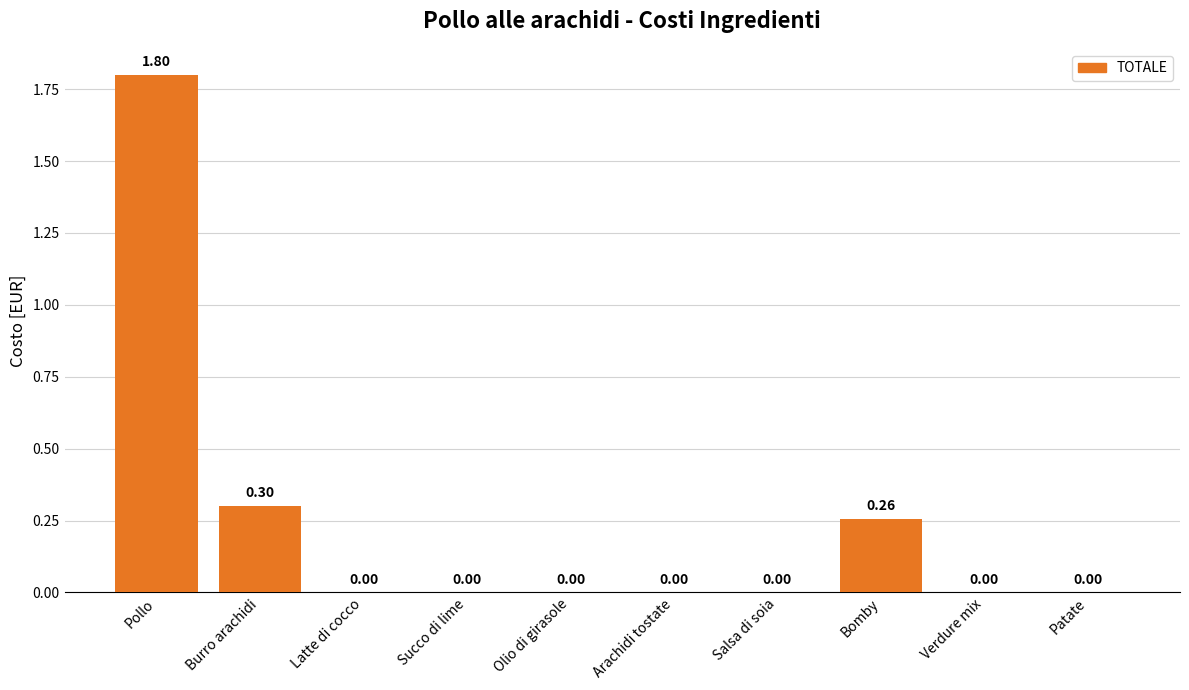

Reading left to right, list all the values displayed in this chart.

1.8	0.3	0.0	0.0	0.0	0.0	0.0	0.3	0.0	0.0